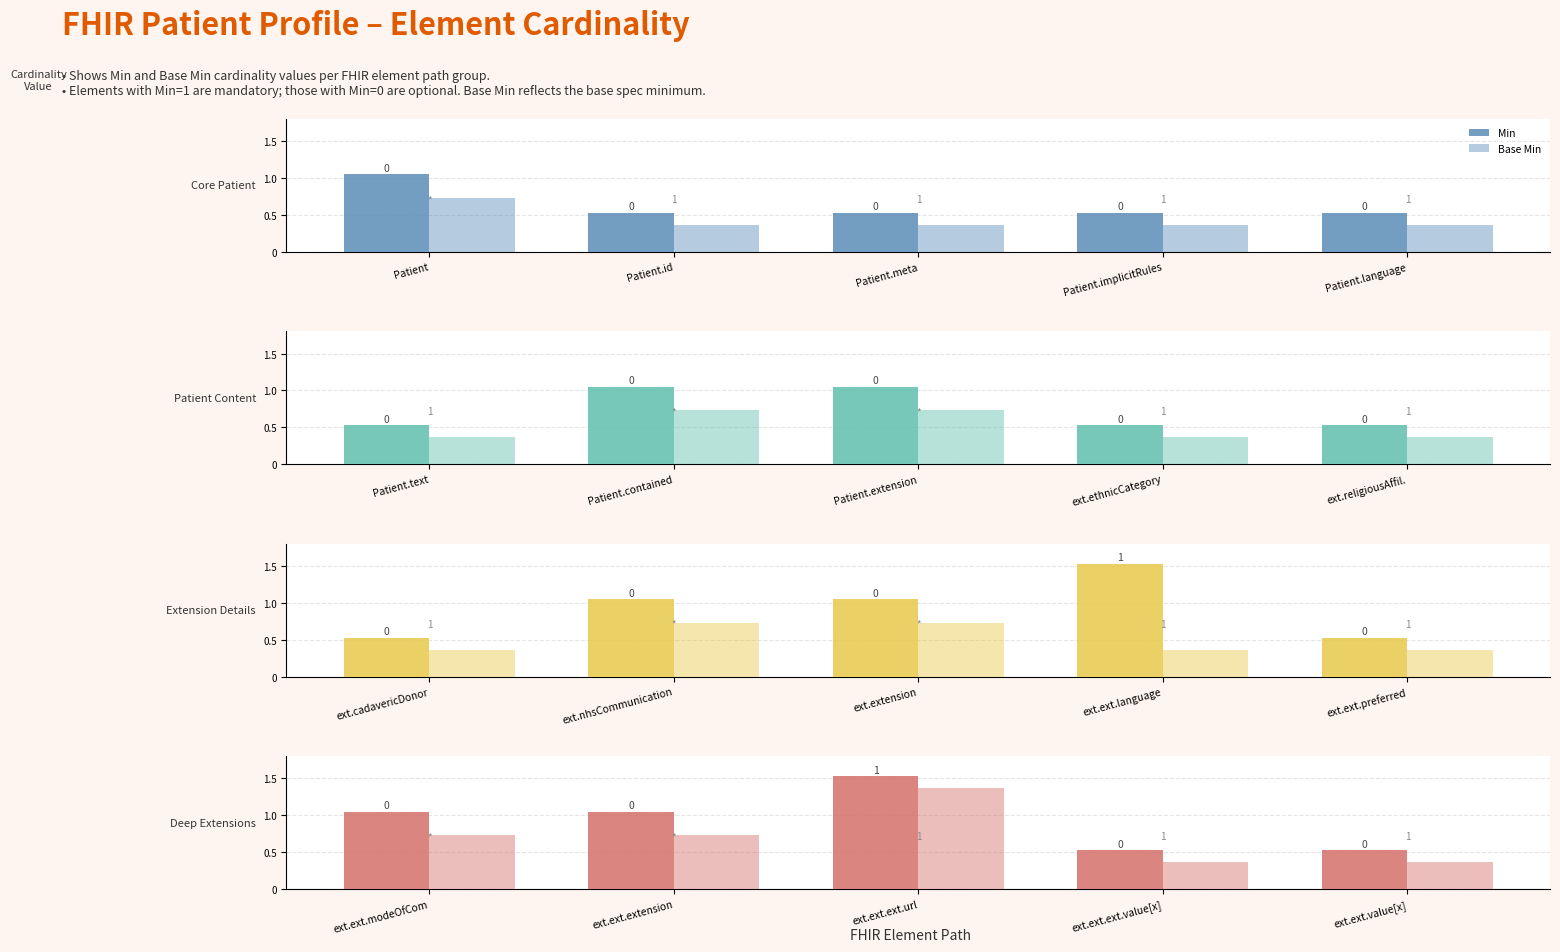

What is the average value of the Base Min series?

0.7